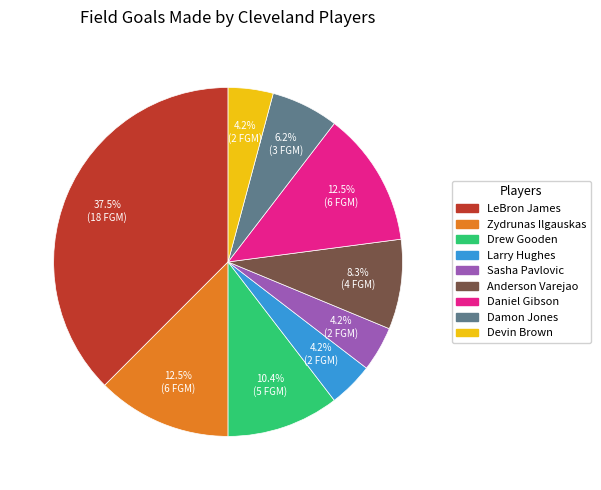

To the nearest percent, what is the average slice percentage?

11%